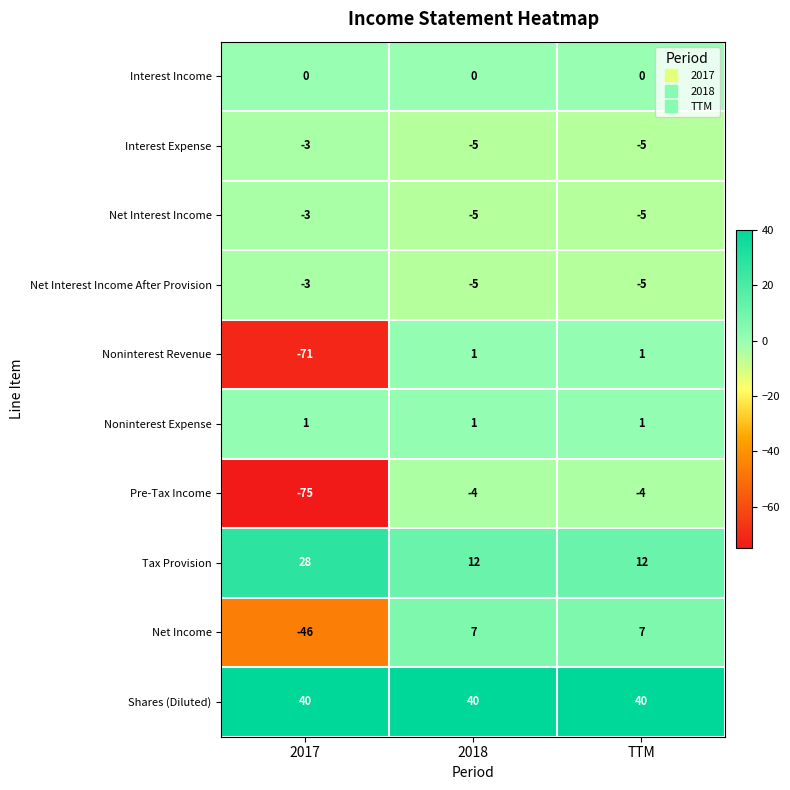

What is the difference between the Pre-Tax Income values at TTM and 2017?

71